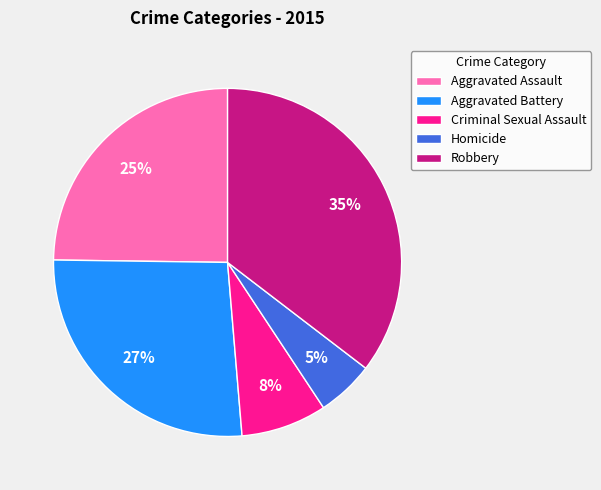

Which category has the biggest portion of the pie?

Robbery